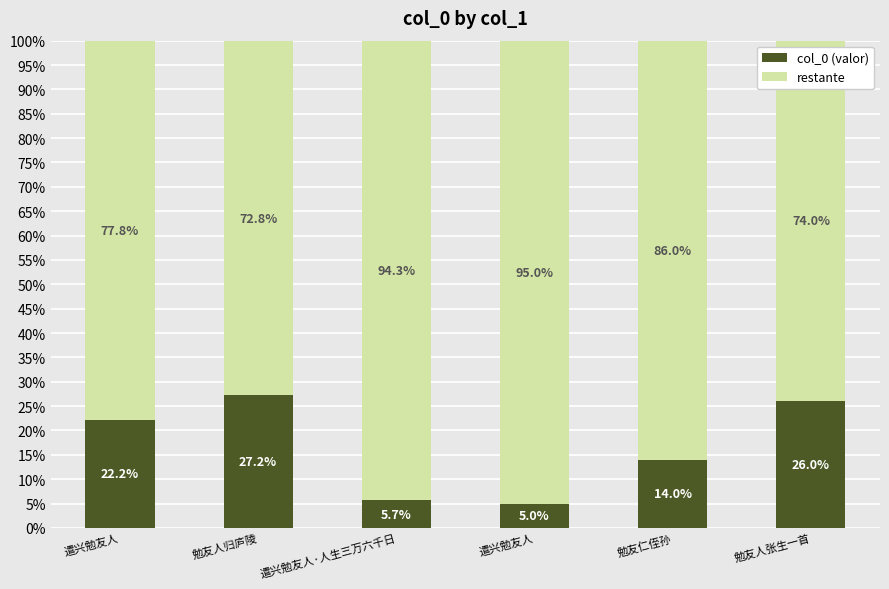

Which series has the widest spread of values?

col_0 (valor)